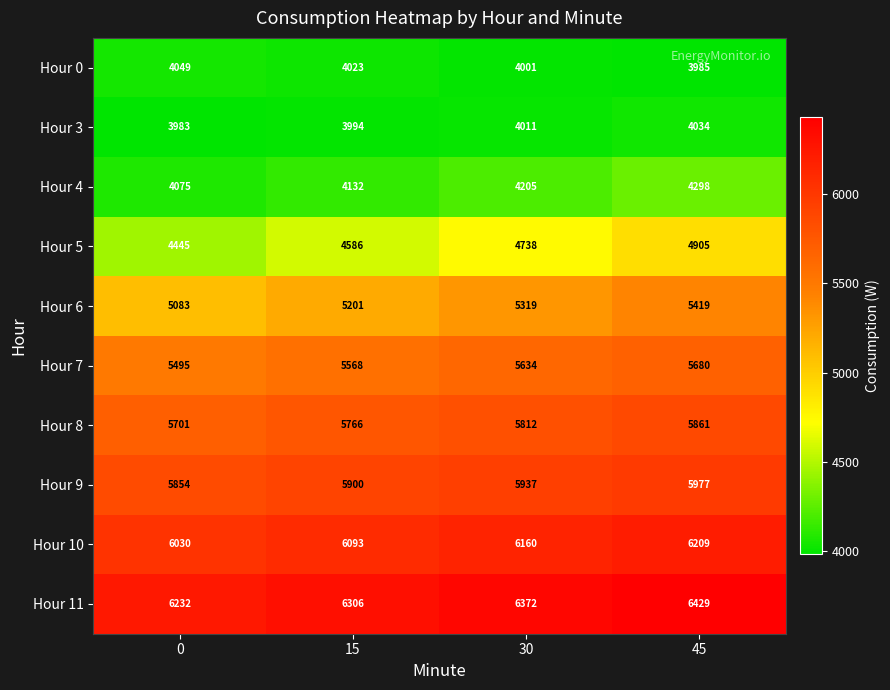

What is the difference between the Hour 0 values at 15 and 0?

26